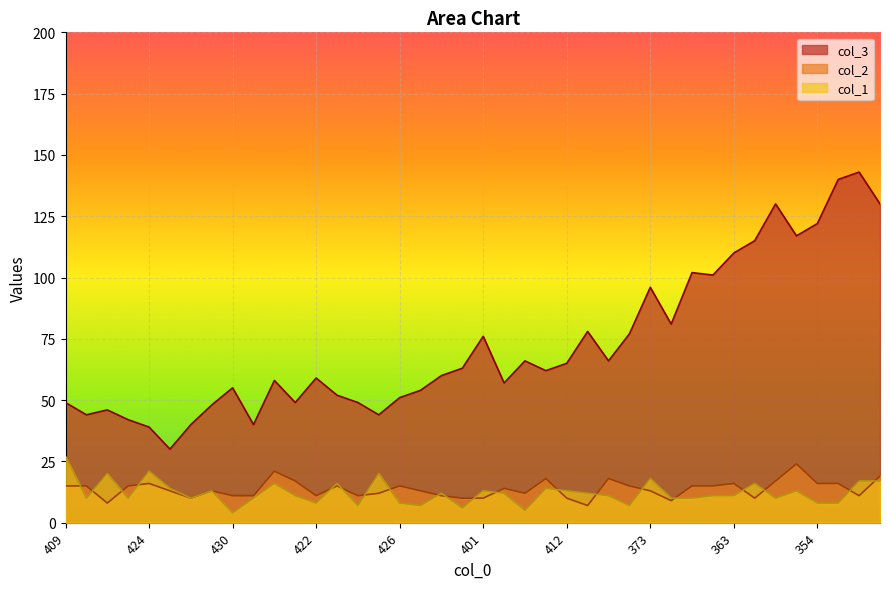

Between which two adjacent categories do col_1 and col_2 first intersect?

409 and 431